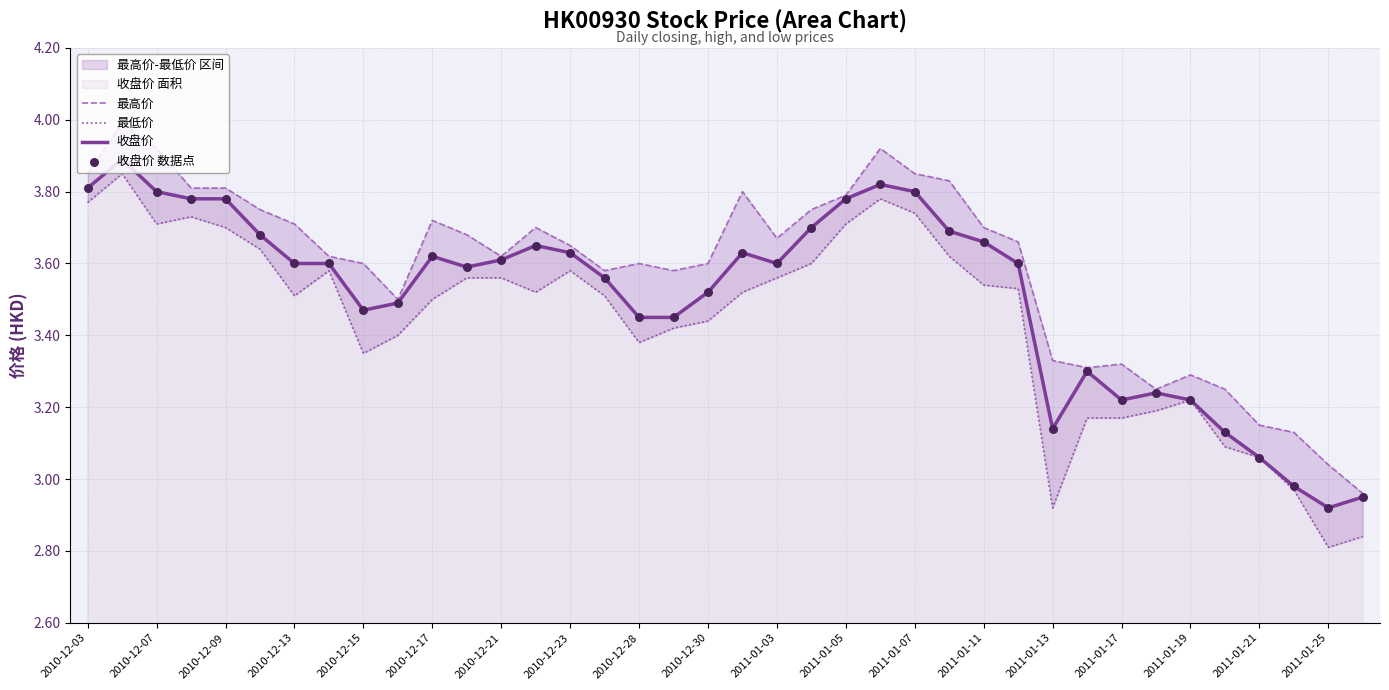

True or false: 收盘价 has a value of 2.6 at 2010-12-07.

False